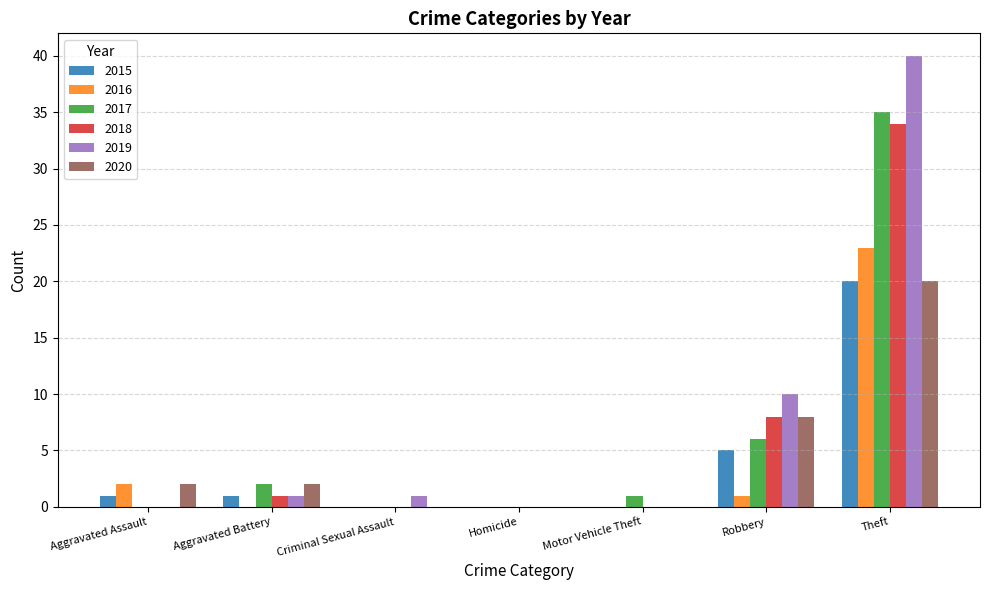

What is the maximum value for 2016?

23